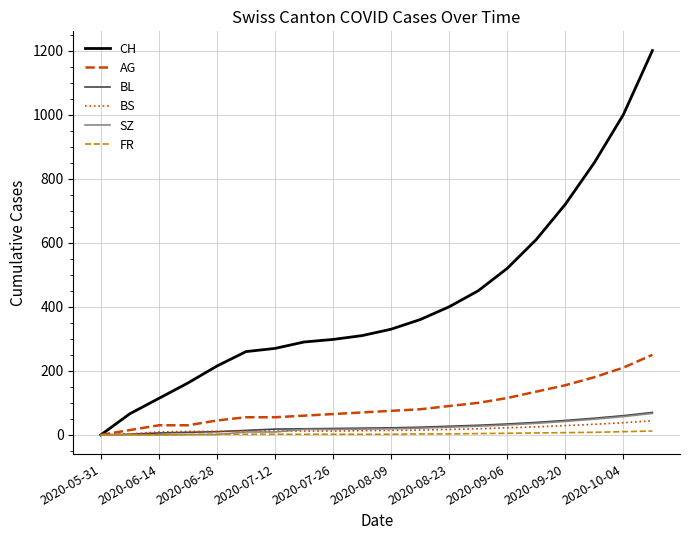

What is the maximum value shown in the chart?

1200